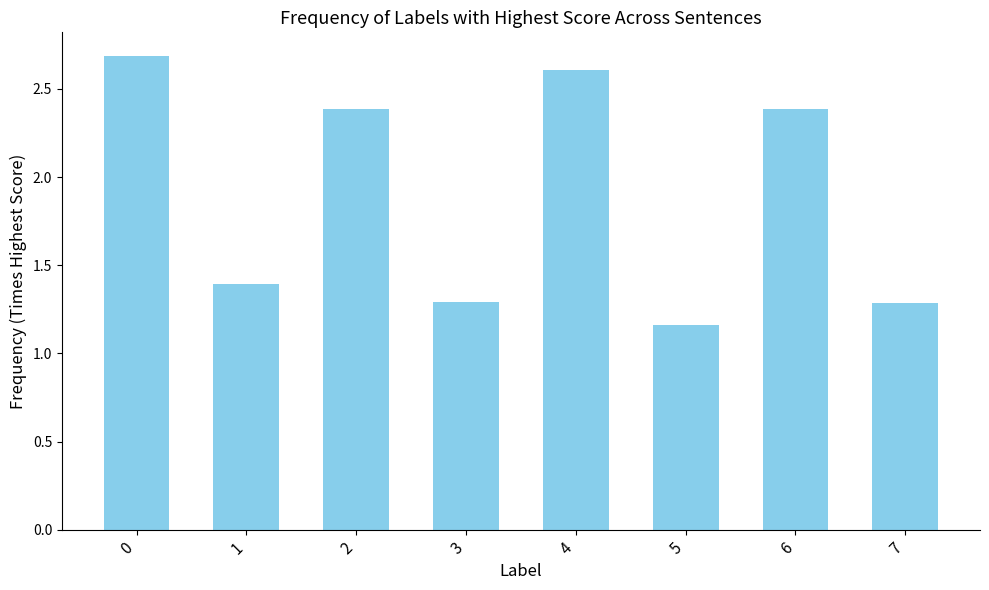

Count the number of values greater than 2.

4